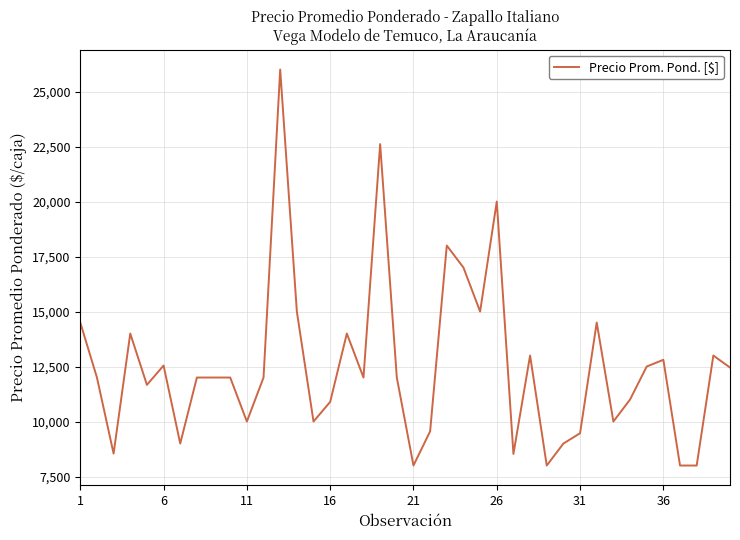

What is the difference between the maximum and second lowest values?

18000